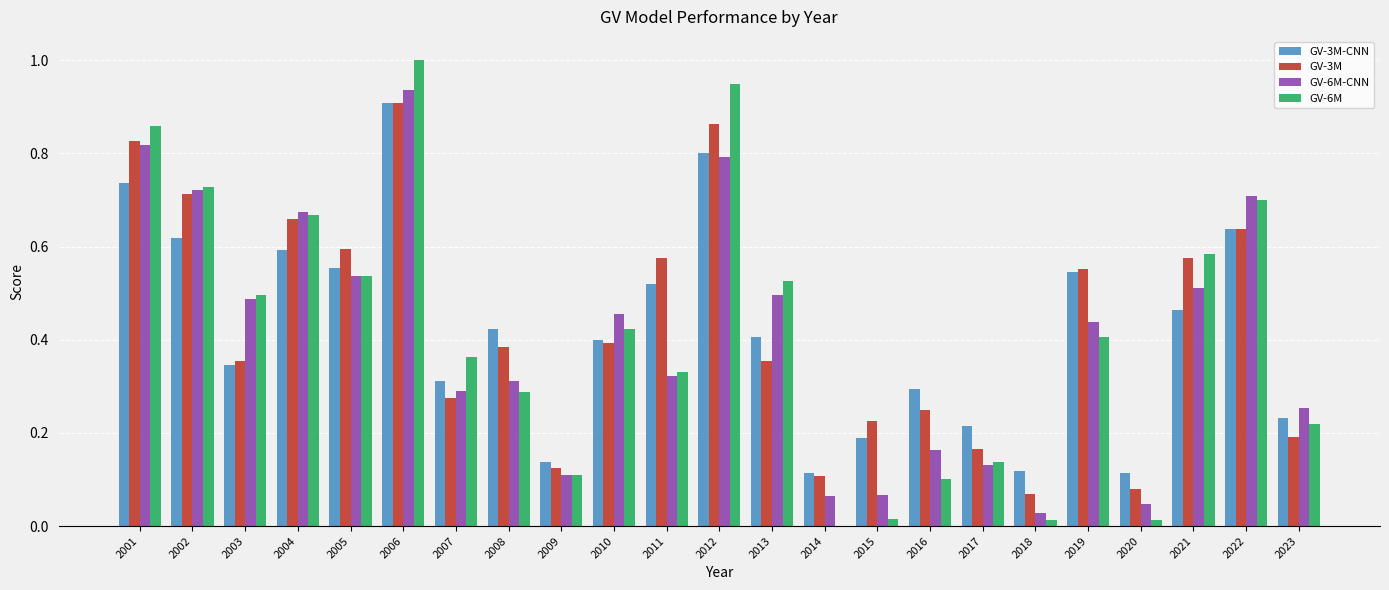

Which series has the largest total across all categories?

GV-3M